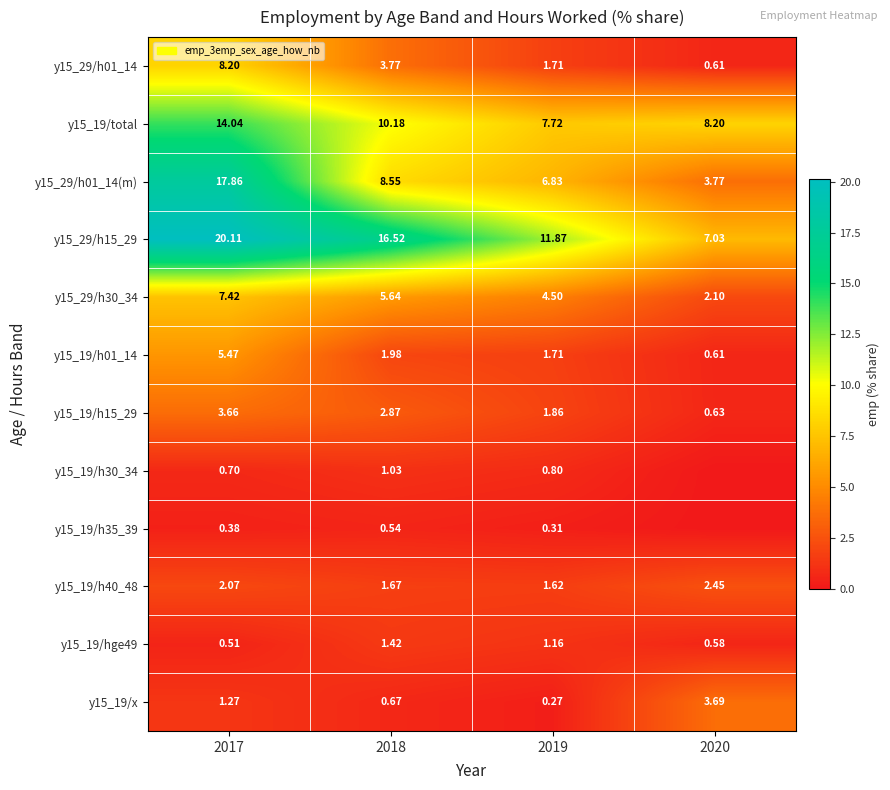

List the labels in order of y15_19/h30_34 value, largest first.

2018, 2019, 2017, 2020